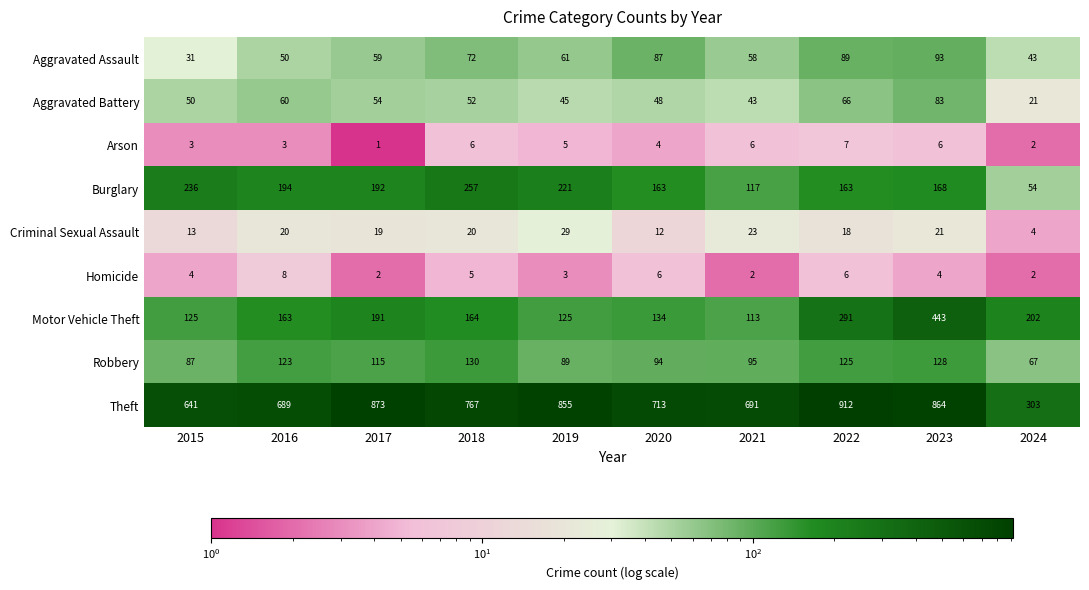

At which category does the chart reach its minimum across all series?

2017